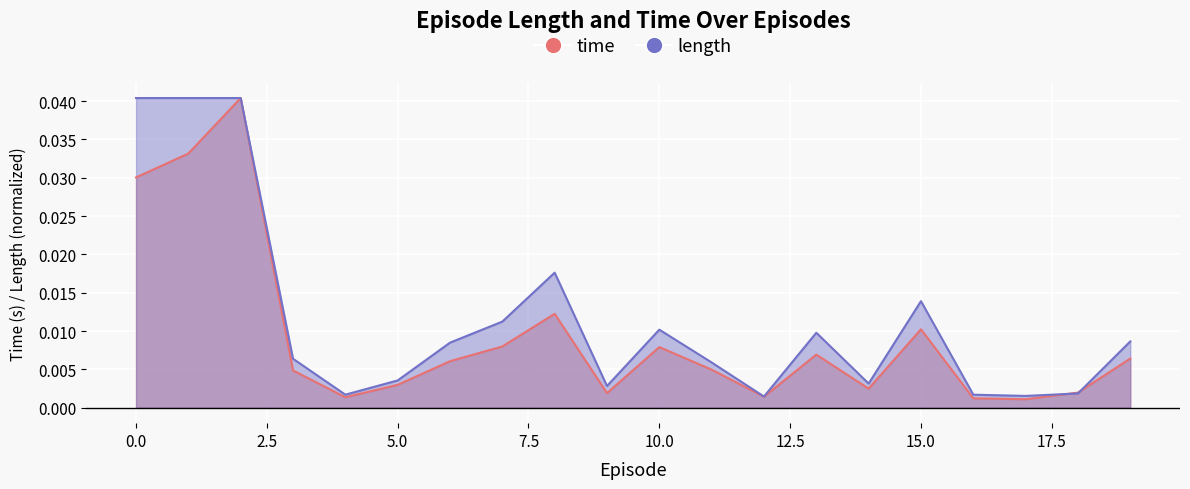

Between which two adjacent categories do length and time first intersect?

17 and 18